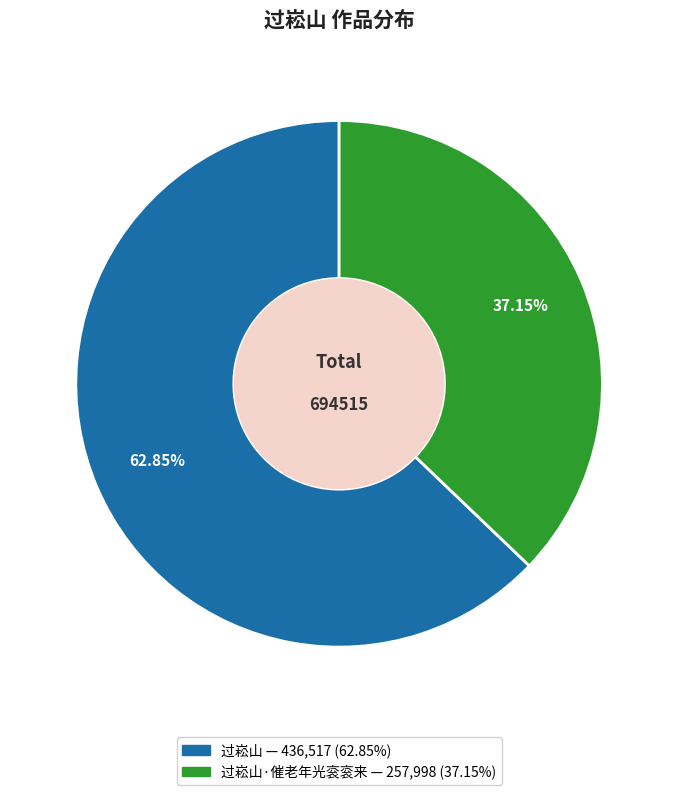

Does any single category account for the majority?

Yes